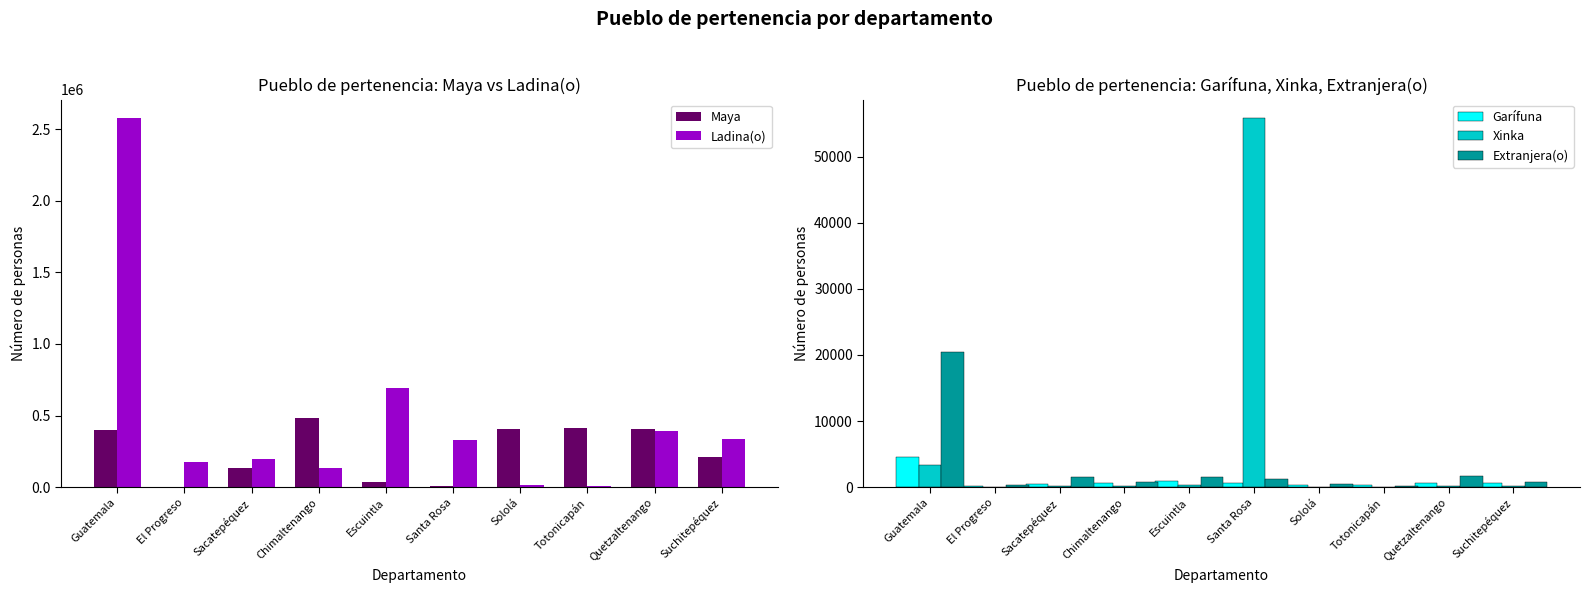

Does the chart contain stacked bars?

No